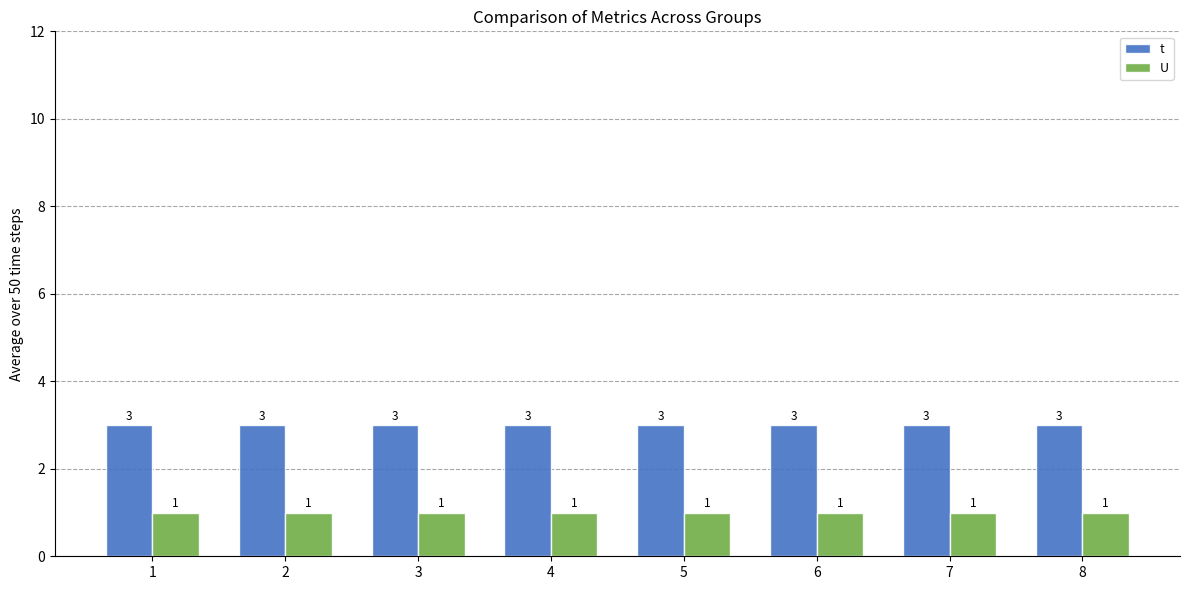

How many distinct data groups are displayed?

2